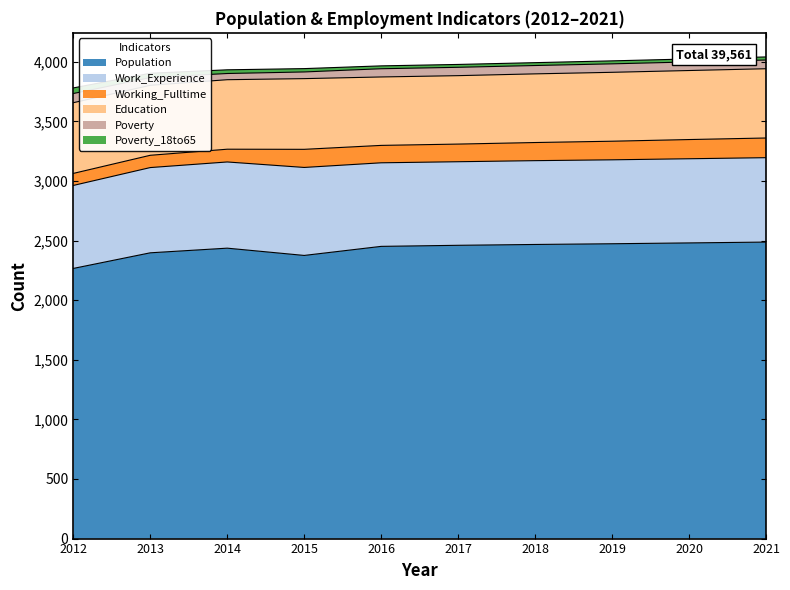

In Work_Experience, how many points are higher than both neighbors (excluding endpoints)?

1